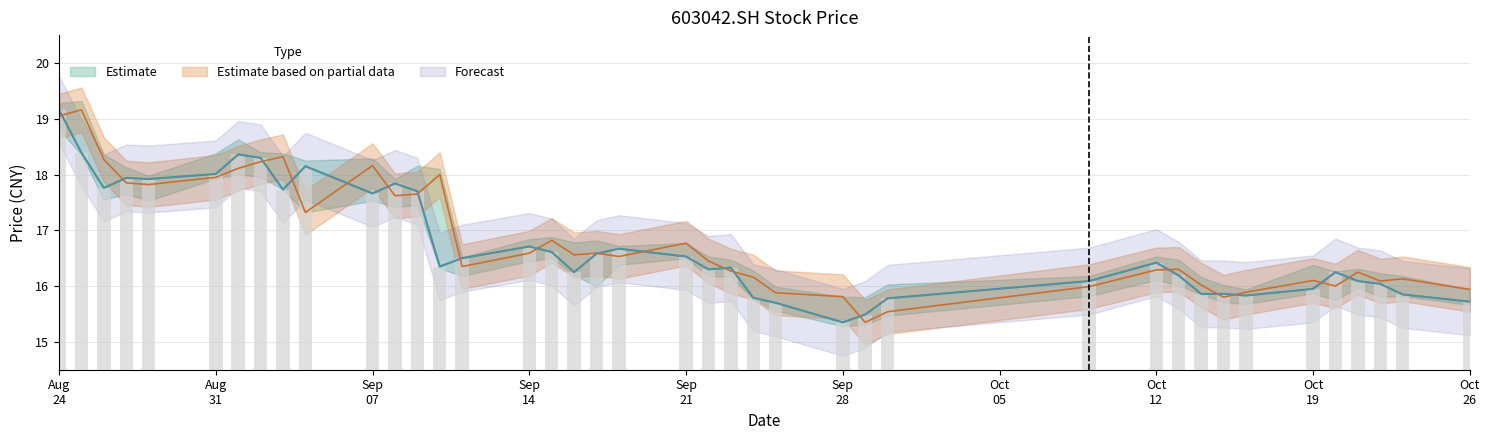

Where is low nearest to the value 17?

Sep 14